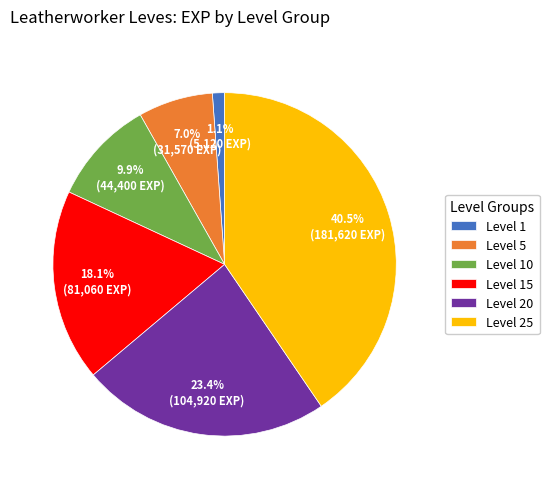

Rank the categories by value from lowest to highest.

Level 1, Level 5, Level 10, Level 15, Level 20, Level 25